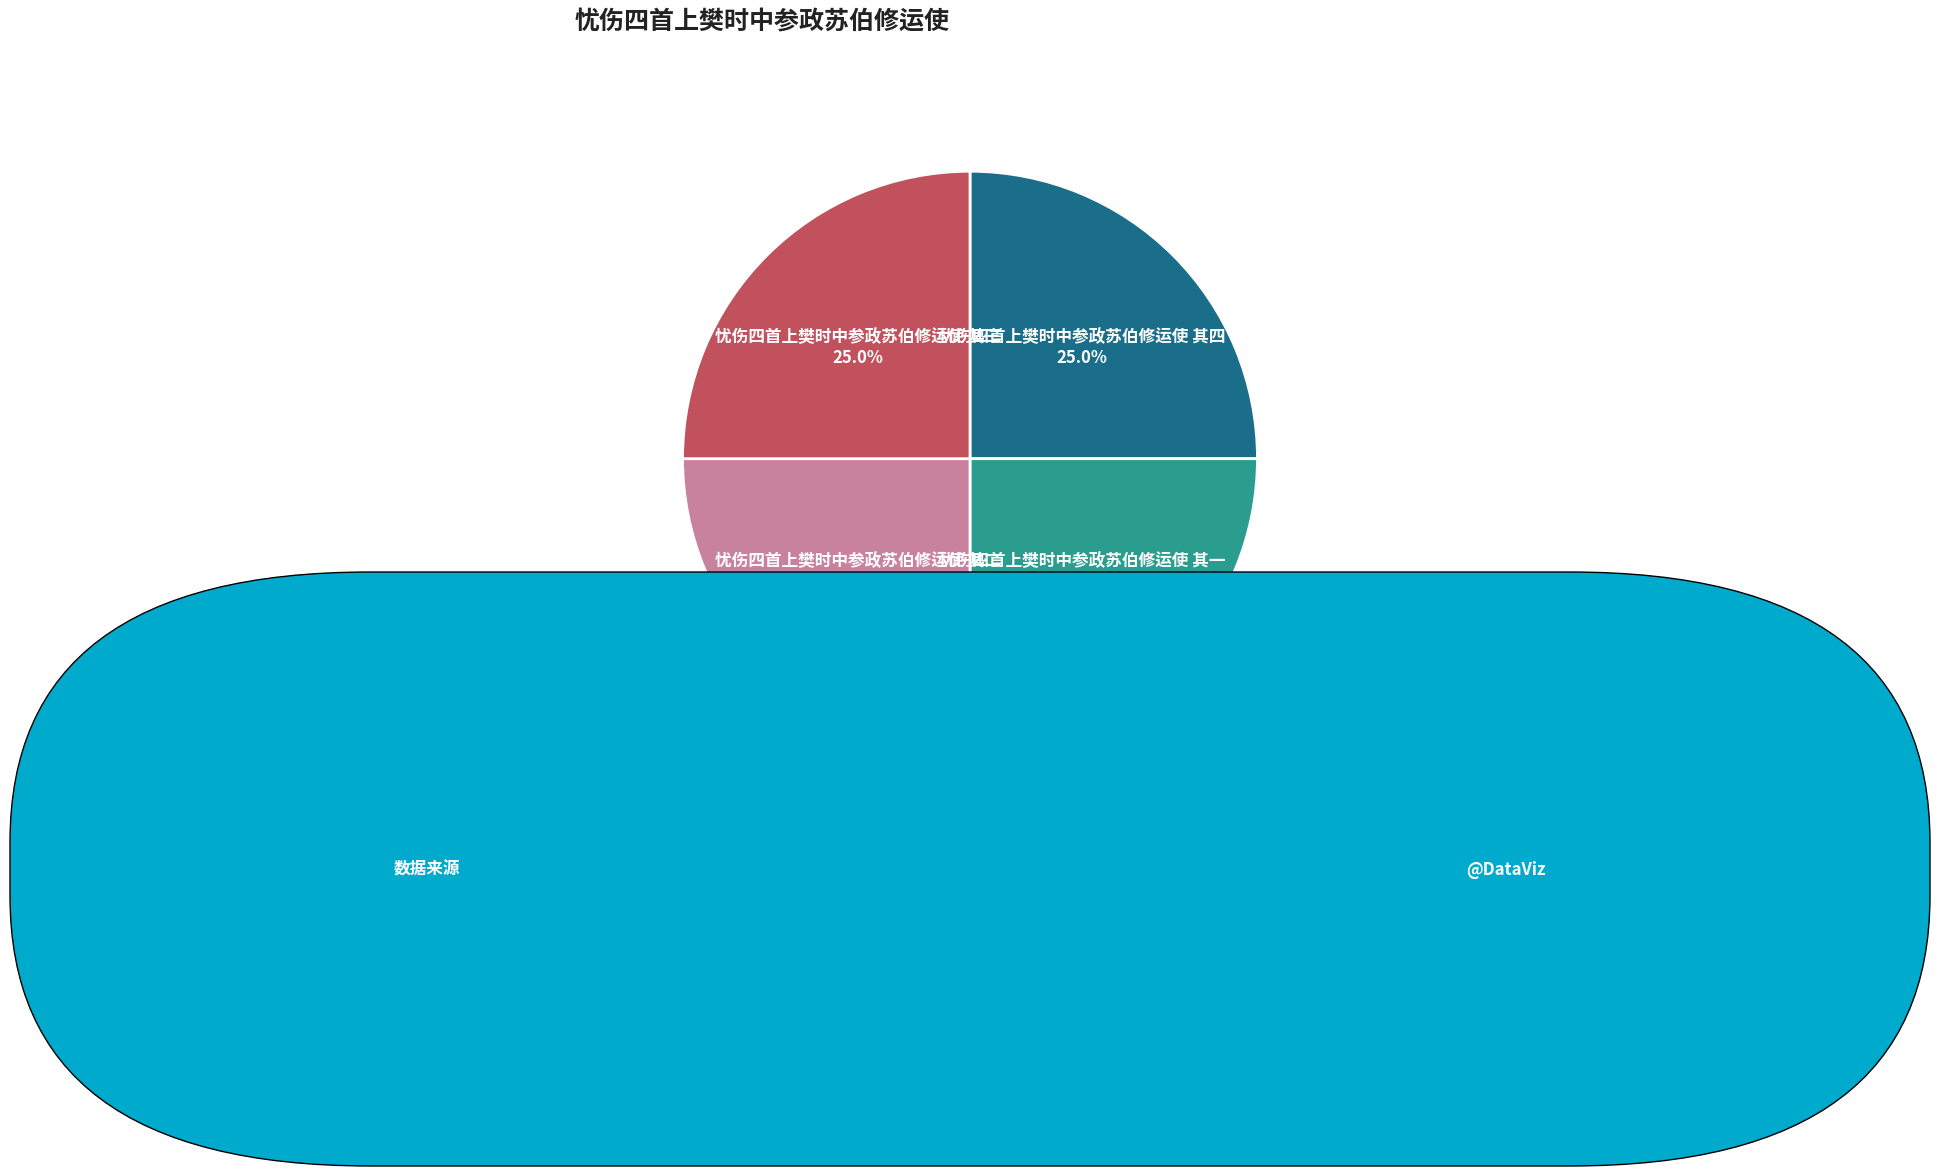

Is there any slice that represents more than half of the pie?

No